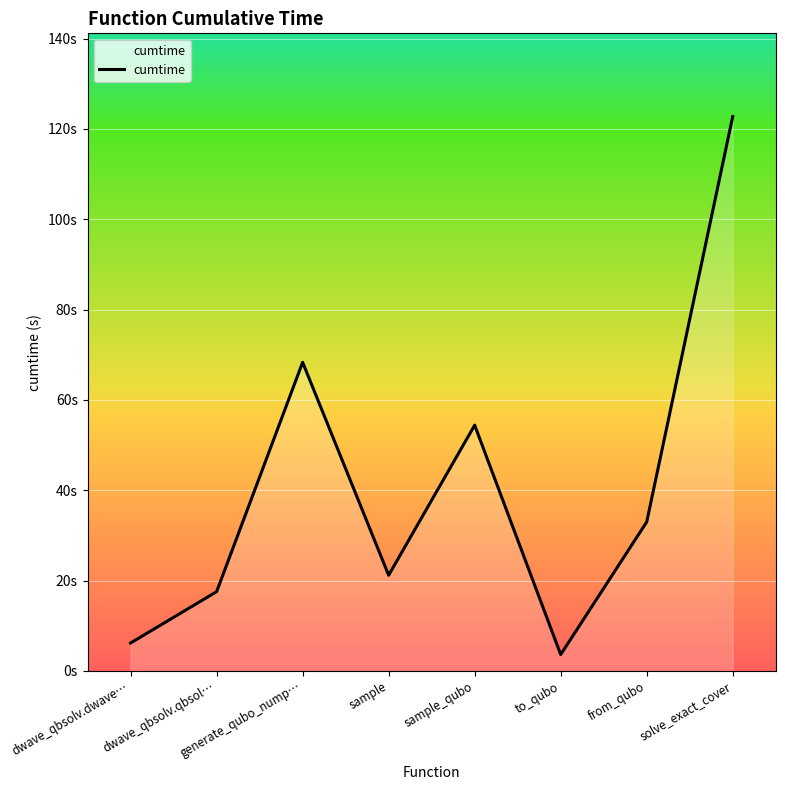

Reading left to right, list all the values displayed in this chart.

dwave_qbsolv.dwave…=6.2	dwave_qbsolv.qbsol…=17.6	generate_qubo_nump…=68.3	sample=21.2	sample_qubo=54.4	to_qubo=3.6	from_qubo=33.0	solve_exact_cover=122.7